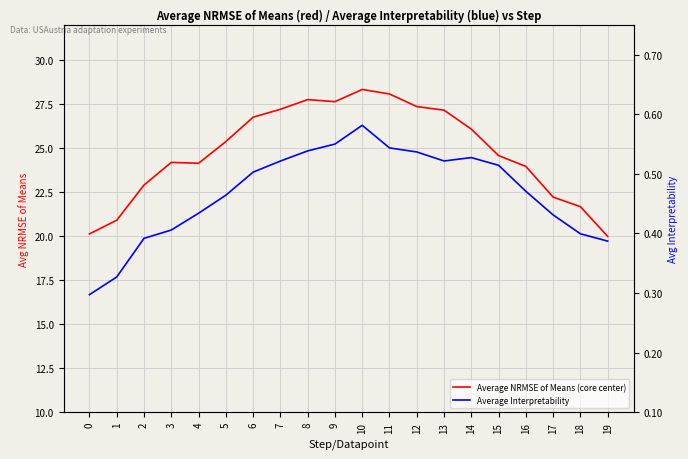

What is the highest value of the Average Interpretability series?

0.6